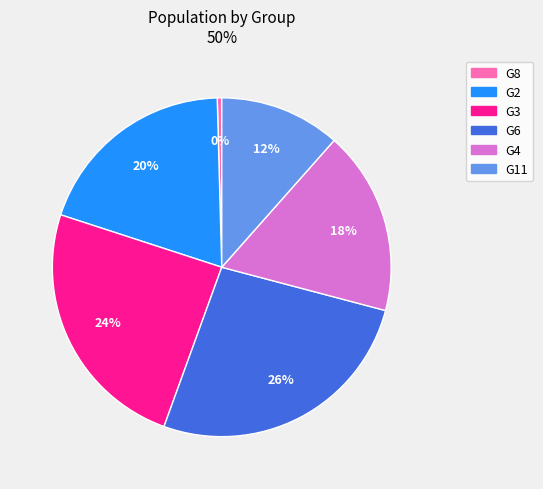

Which slice is the largest?

G6